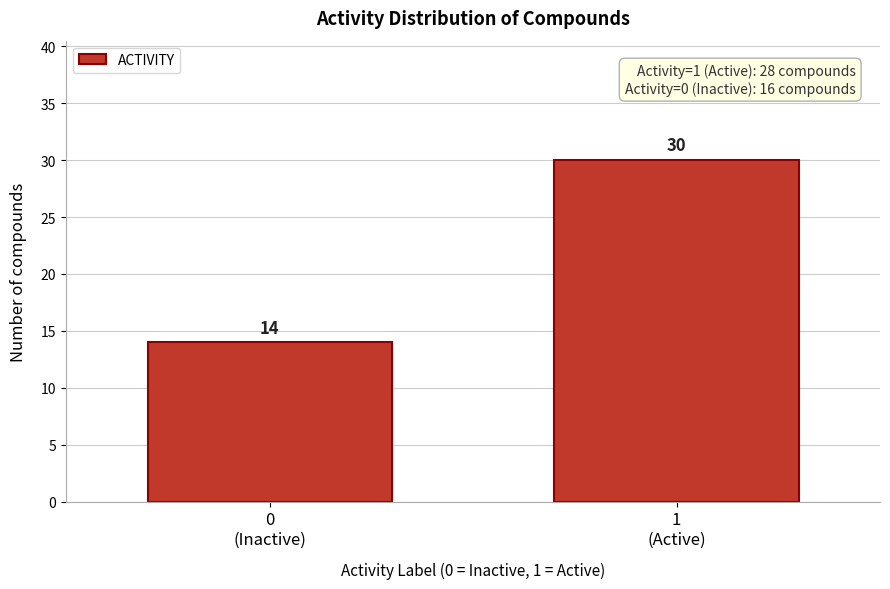

Reading right to left, transcribe all the data shown in this chart.

30	14